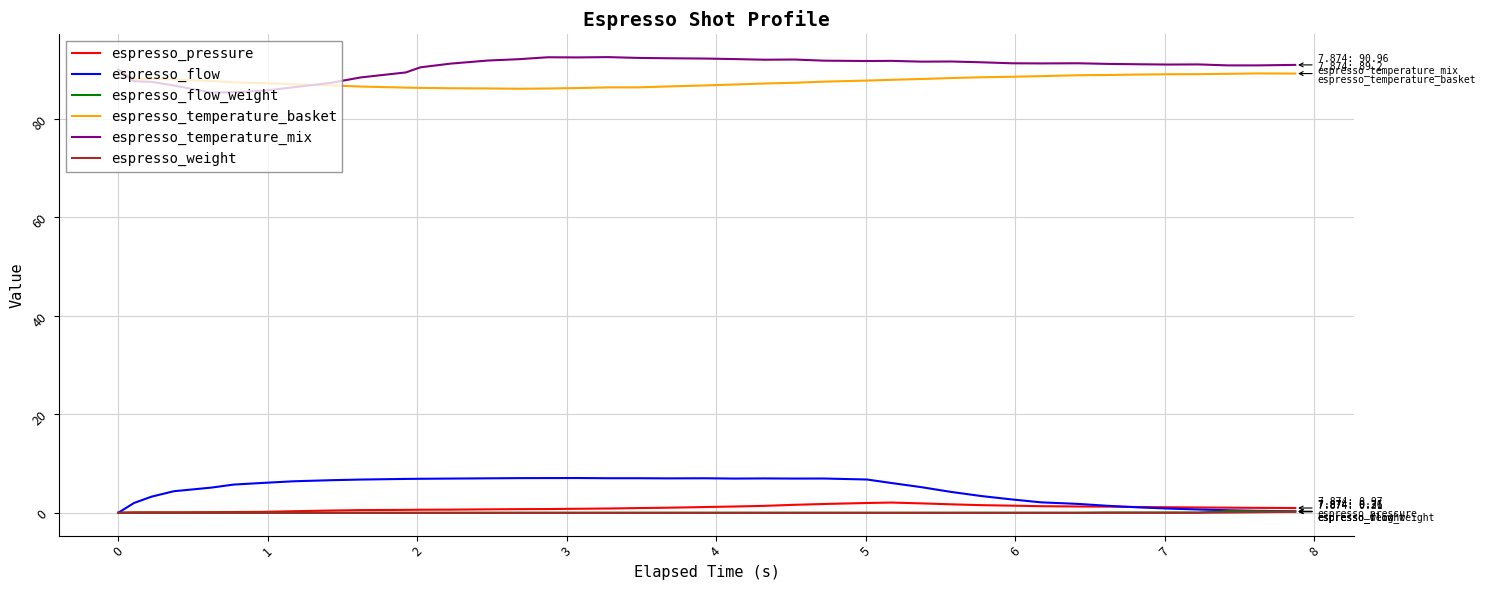

True or false: espresso_temperature_basket and espresso_flow intersect in this chart.

False